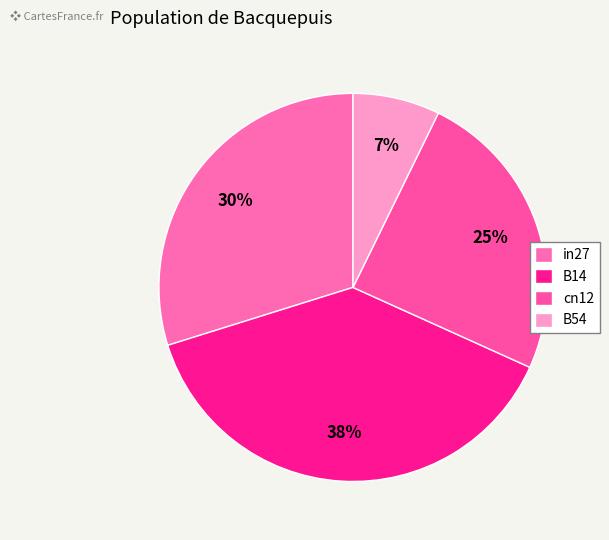

True or false: in27 accounts for 30% of the total.

True